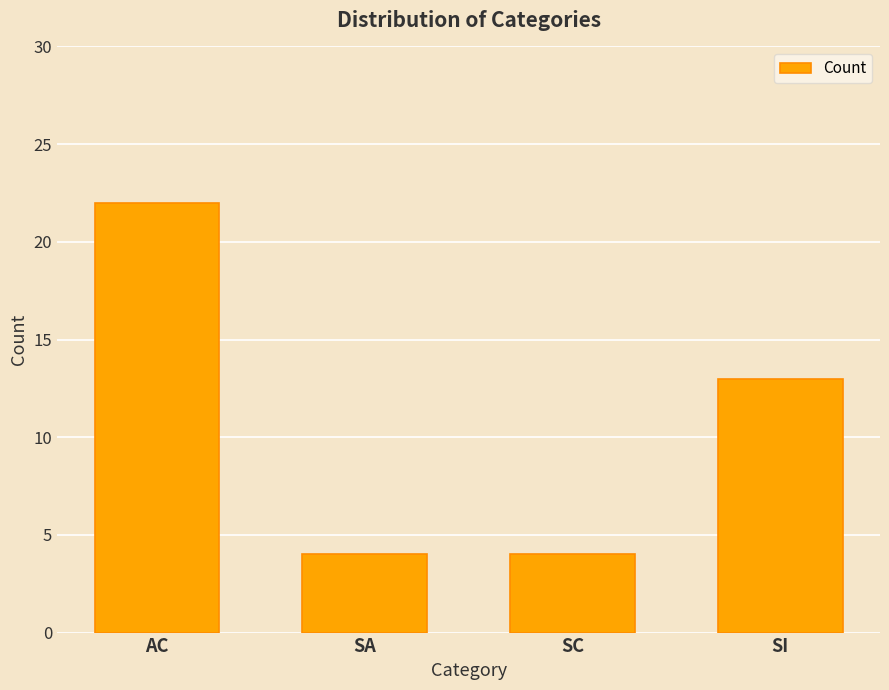

What is the difference between the values at SI and AC?

9